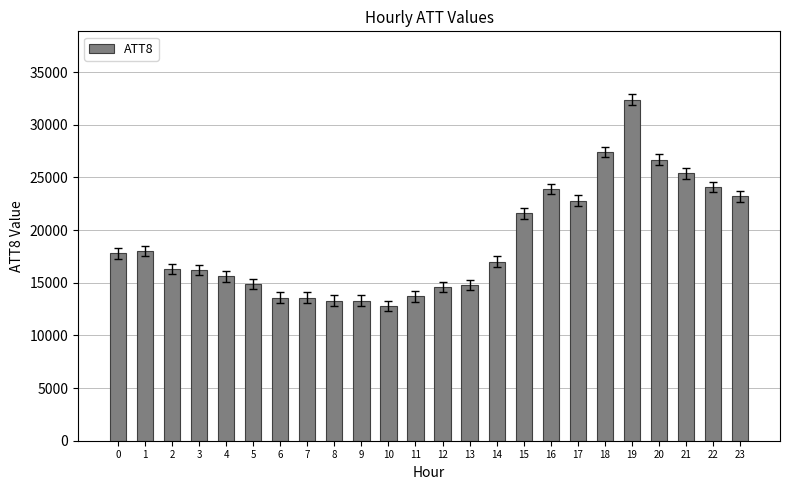

What is the value of the 22nd bar from the left?

25400